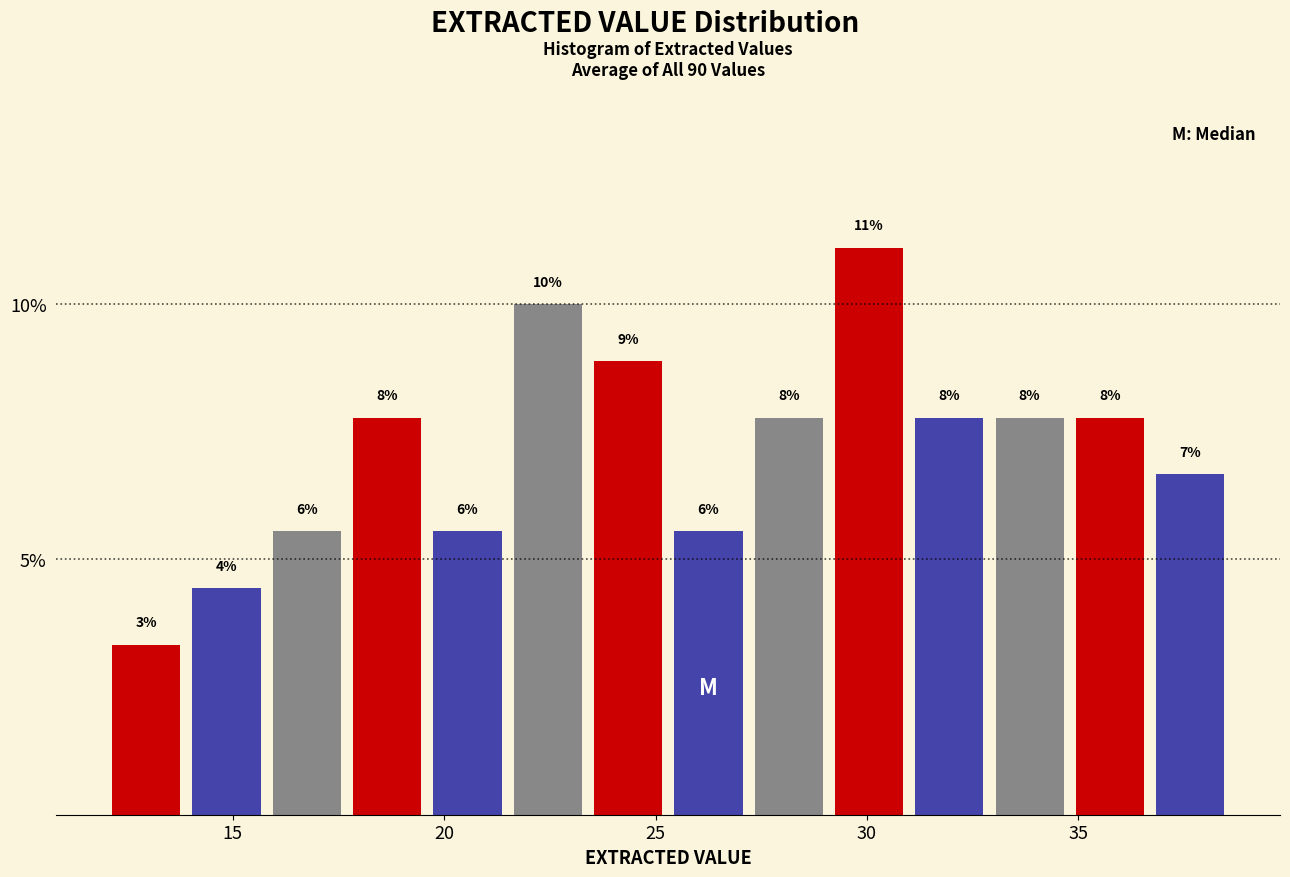

Read against the x-axis, roughly where is the centre of the tallest bar?

30.0